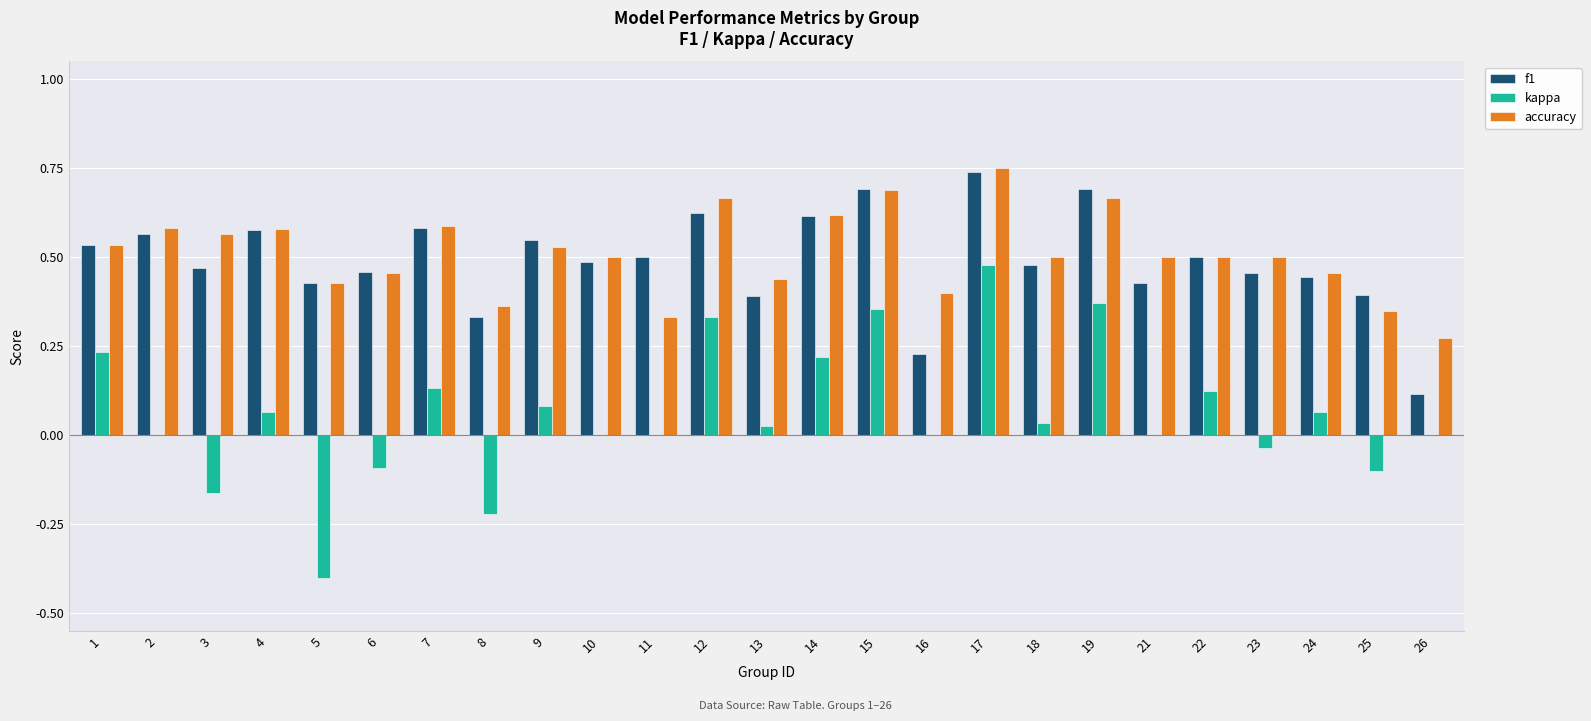

Which label corresponds to the largest value in the chart?

17